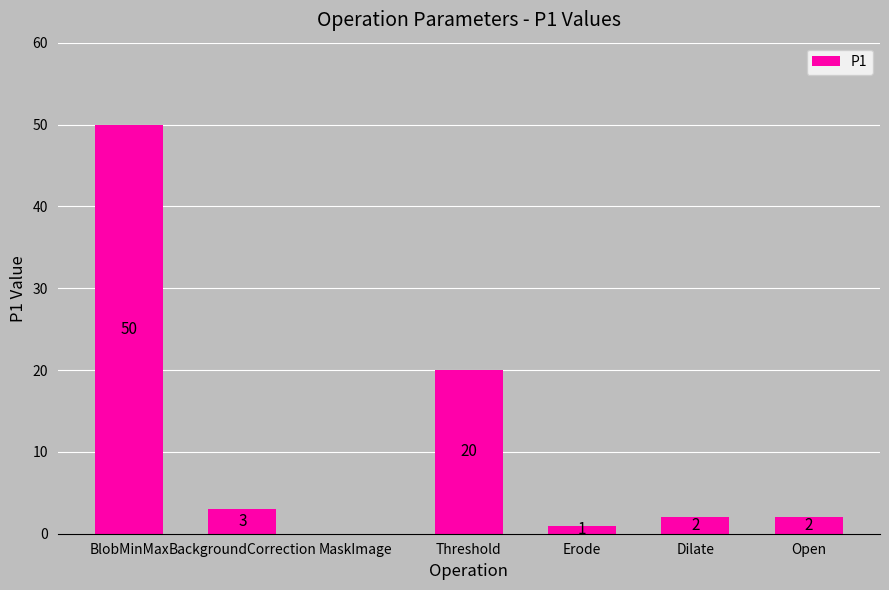

At which label does the data first exceed 2?

BlobMinMax